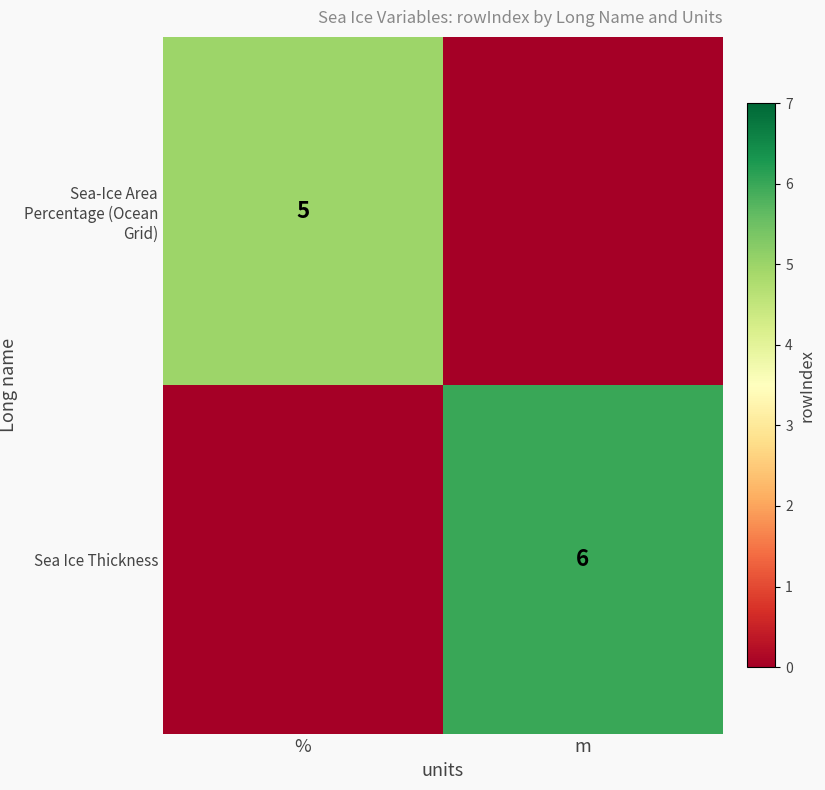

Is it true that Sea-Ice Area Percentage (Ocean Grid) equals 5 at %?

True